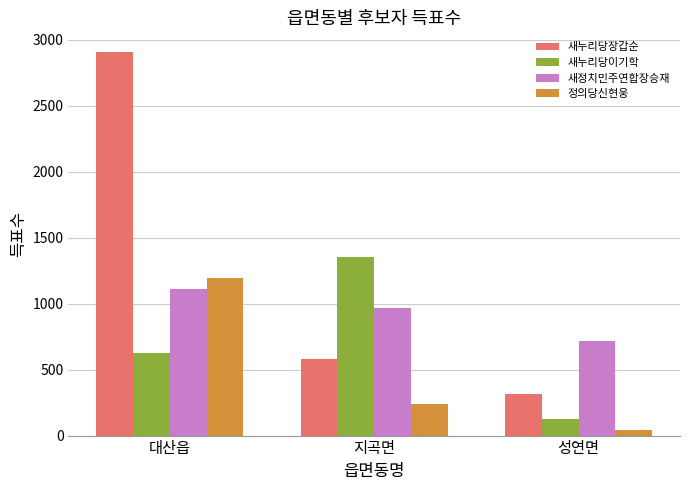

Which label corresponds to the largest value in the chart?

대산읍